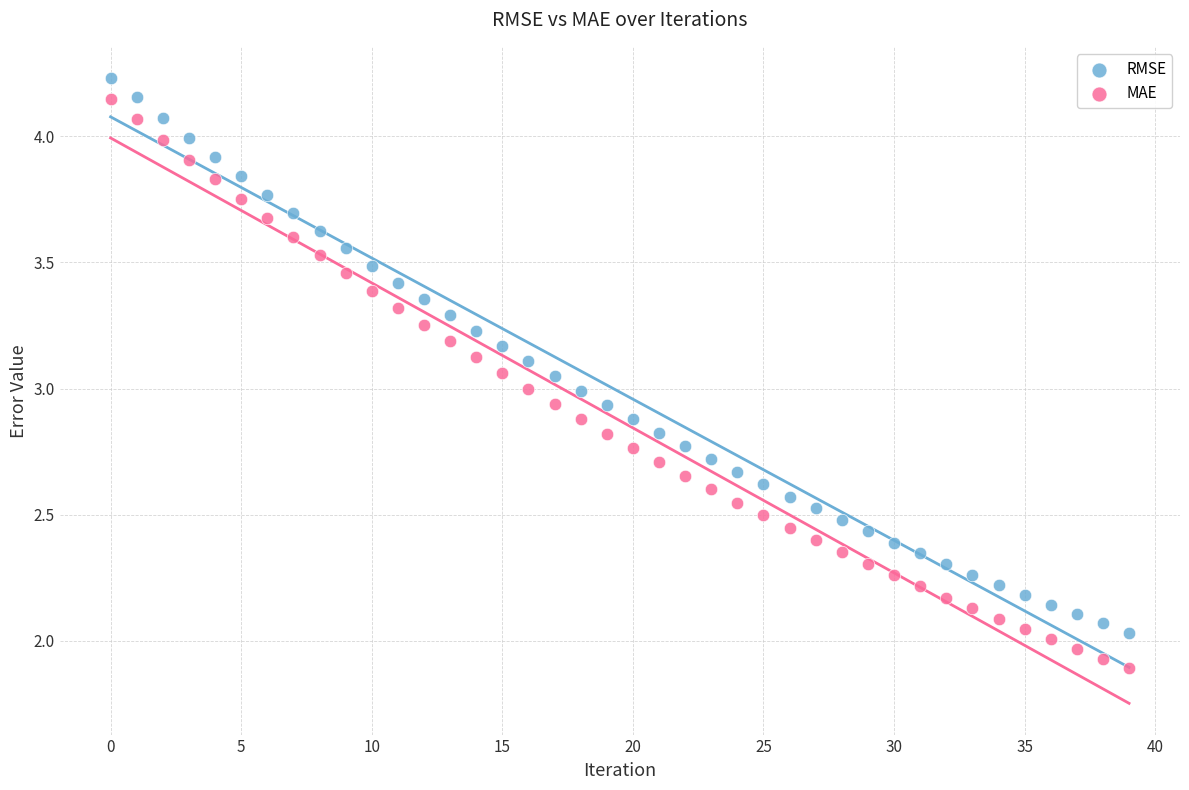

What are all the series names shown in the legend?

RMSE, MAE